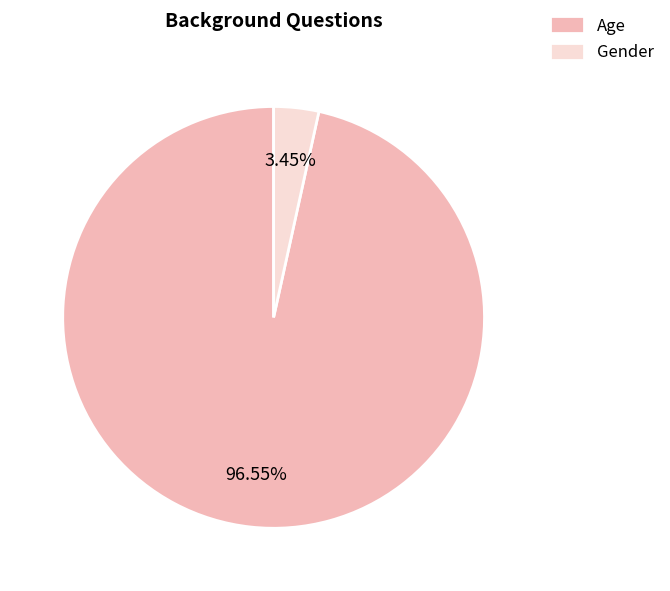

To the nearest percent, what is the difference between the largest and smallest slice percentages?

93%